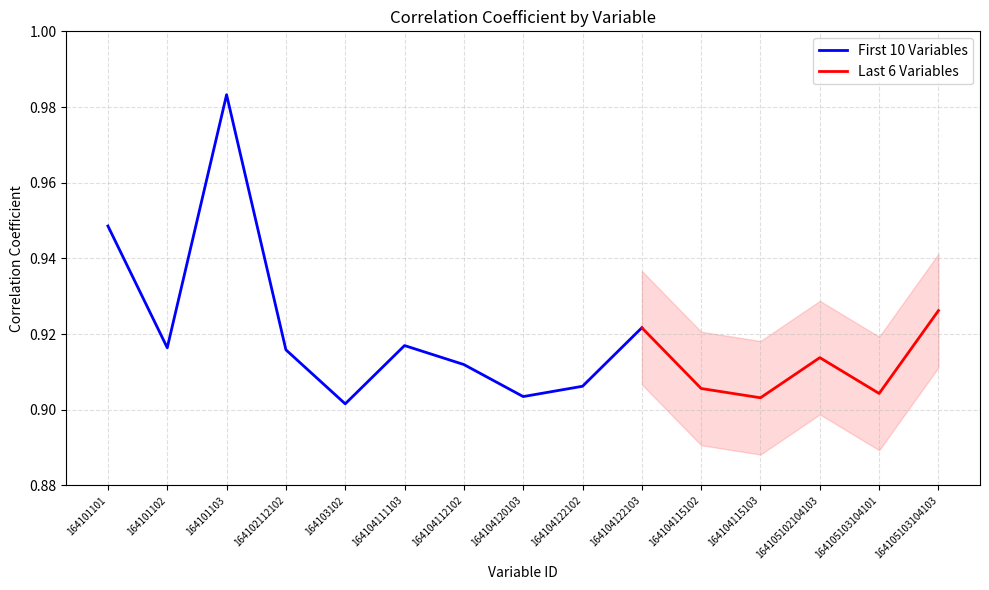

What is the value of the 11th point from the left?

0.9